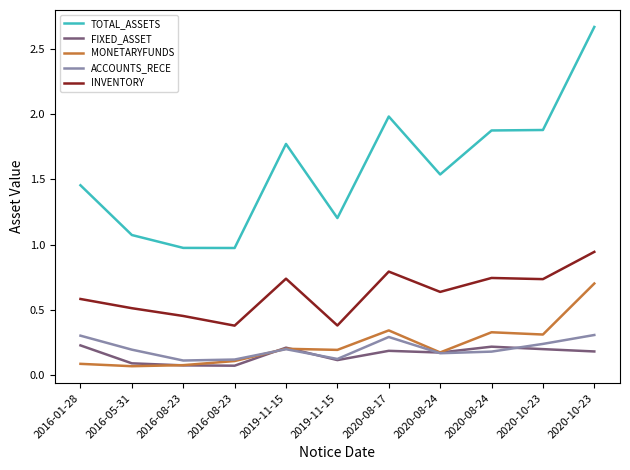

What is the difference between the maximum and minimum values in the TOTAL_ASSETS series?

1.7